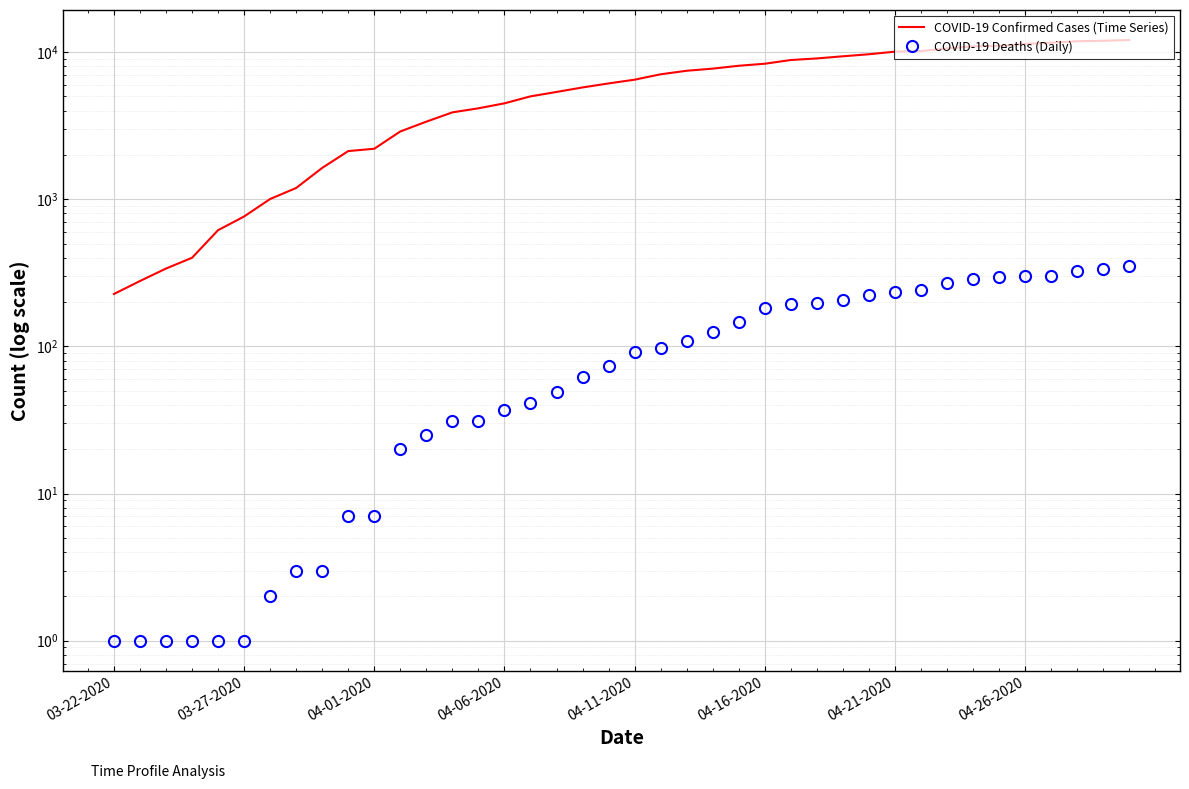

True or false: COVID-19 Deaths (Daily) and COVID-19 Confirmed Cases (Time Series) cross at least once.

False